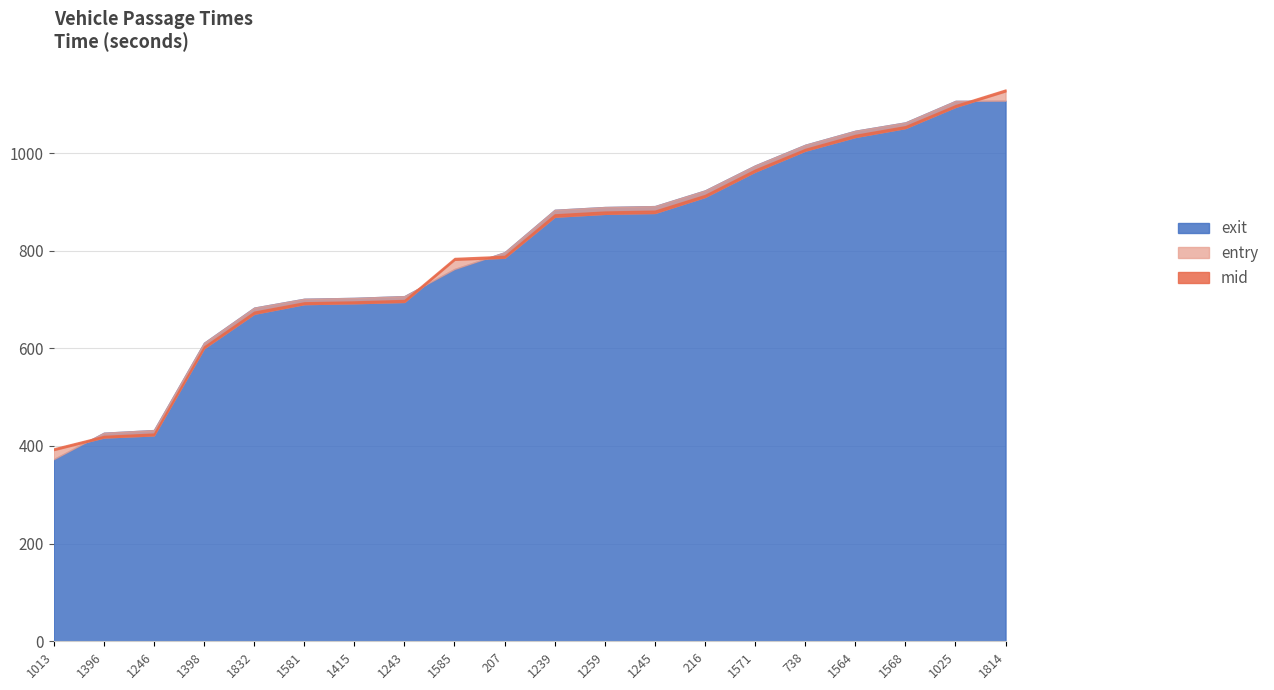

Between 1396 and 738, which series saw the biggest shift?

exit